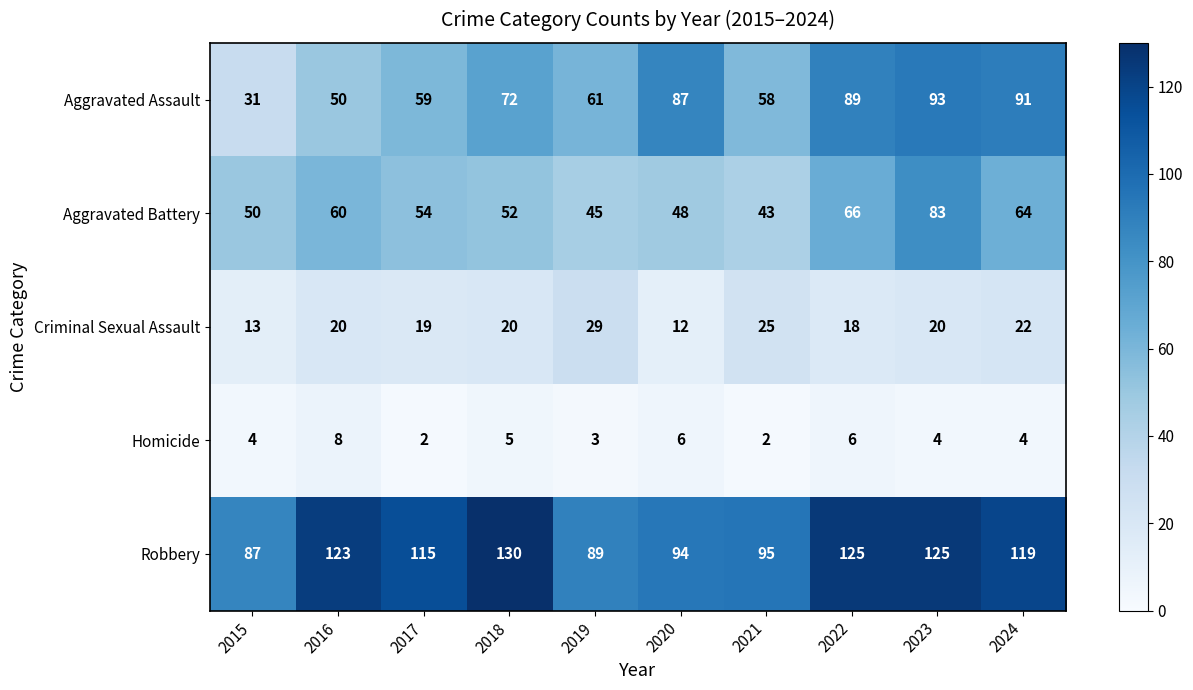

What is the total value across all series at 2020?

247